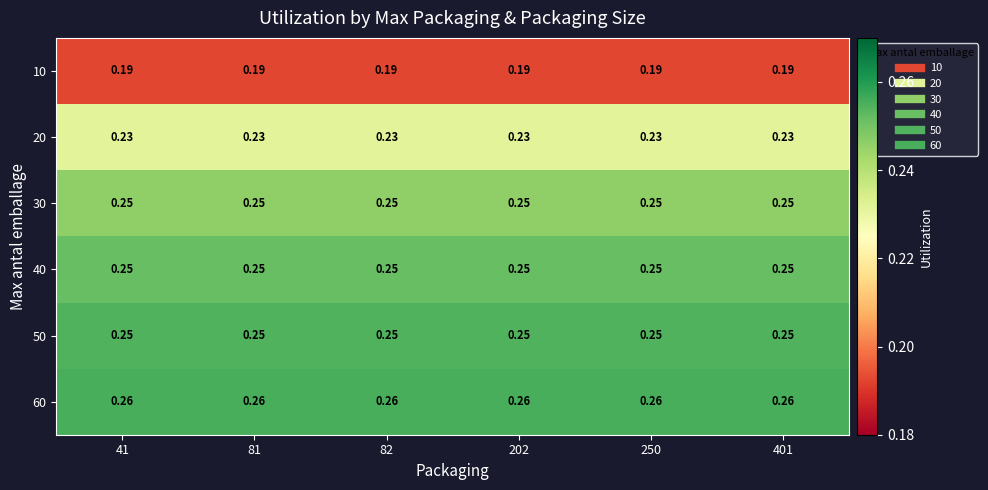

Is the value of 40 at 82 greater than the value of 60 at 41?

No